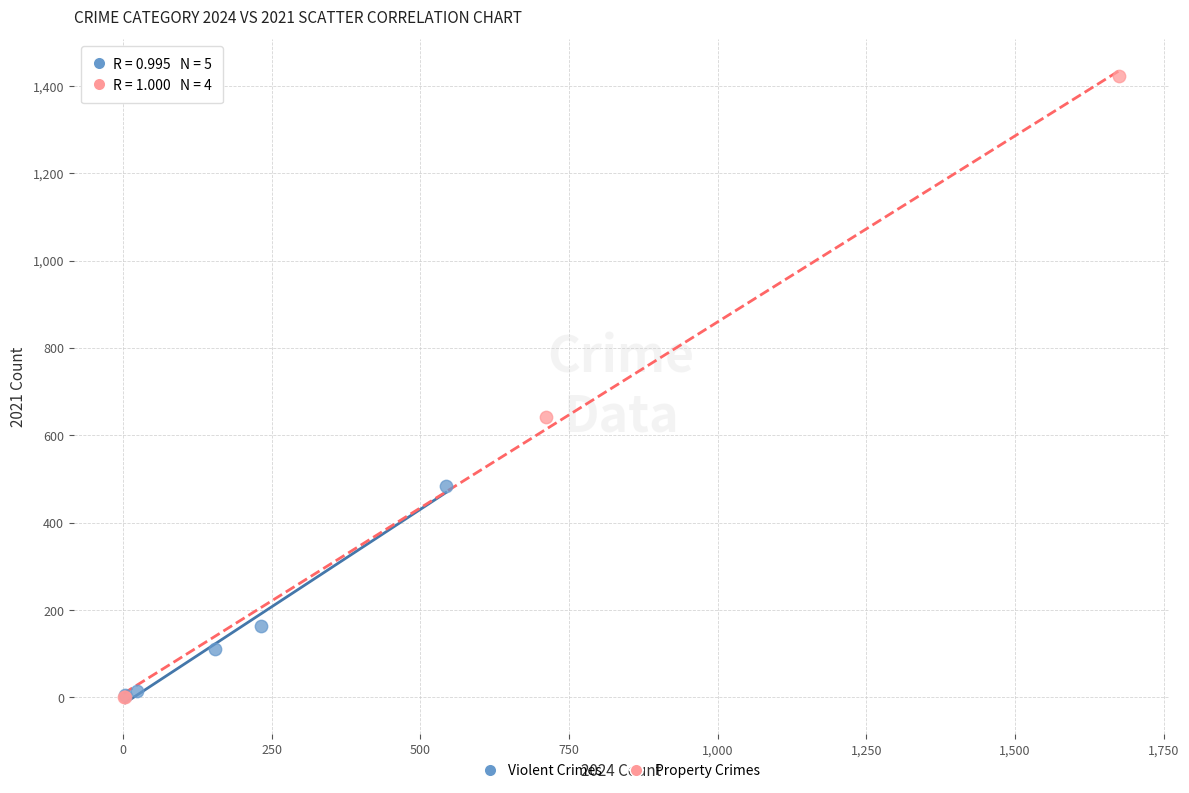

What are all the series names shown in the legend?

Violent Crimes, Property Crimes